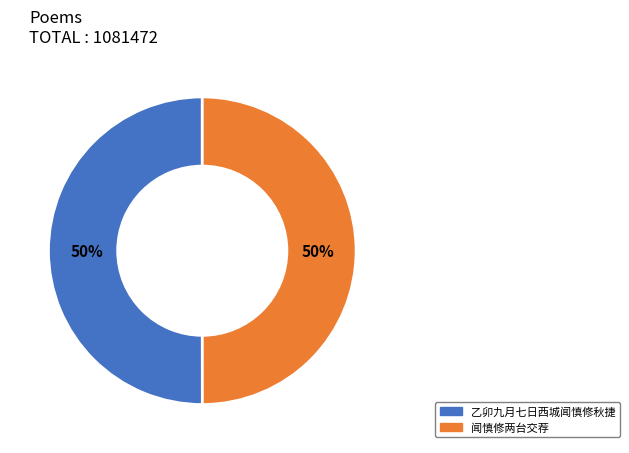

How many slices are in this pie chart?

2